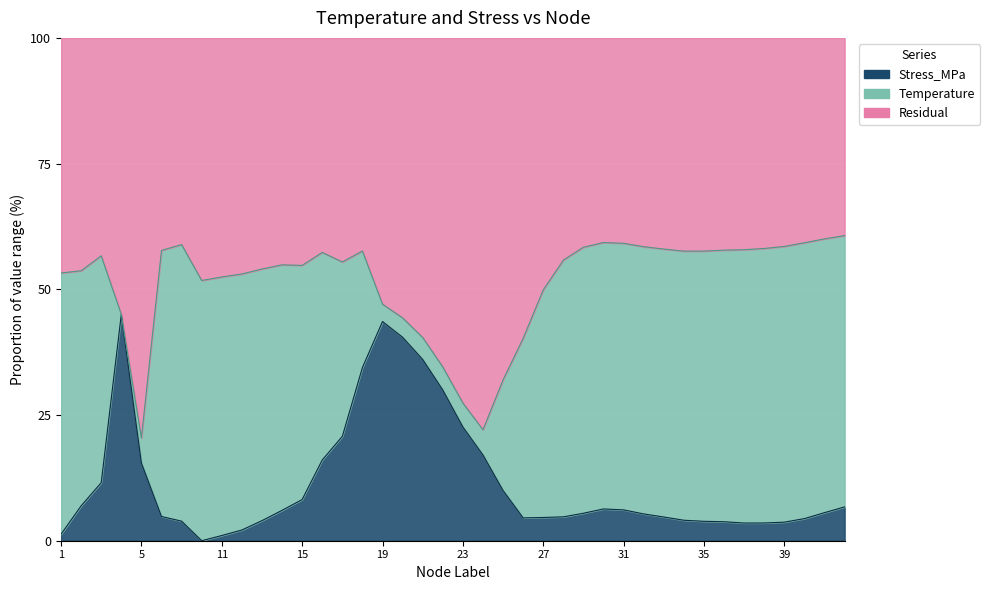

The value at 26 is 4.5. True or false?

True